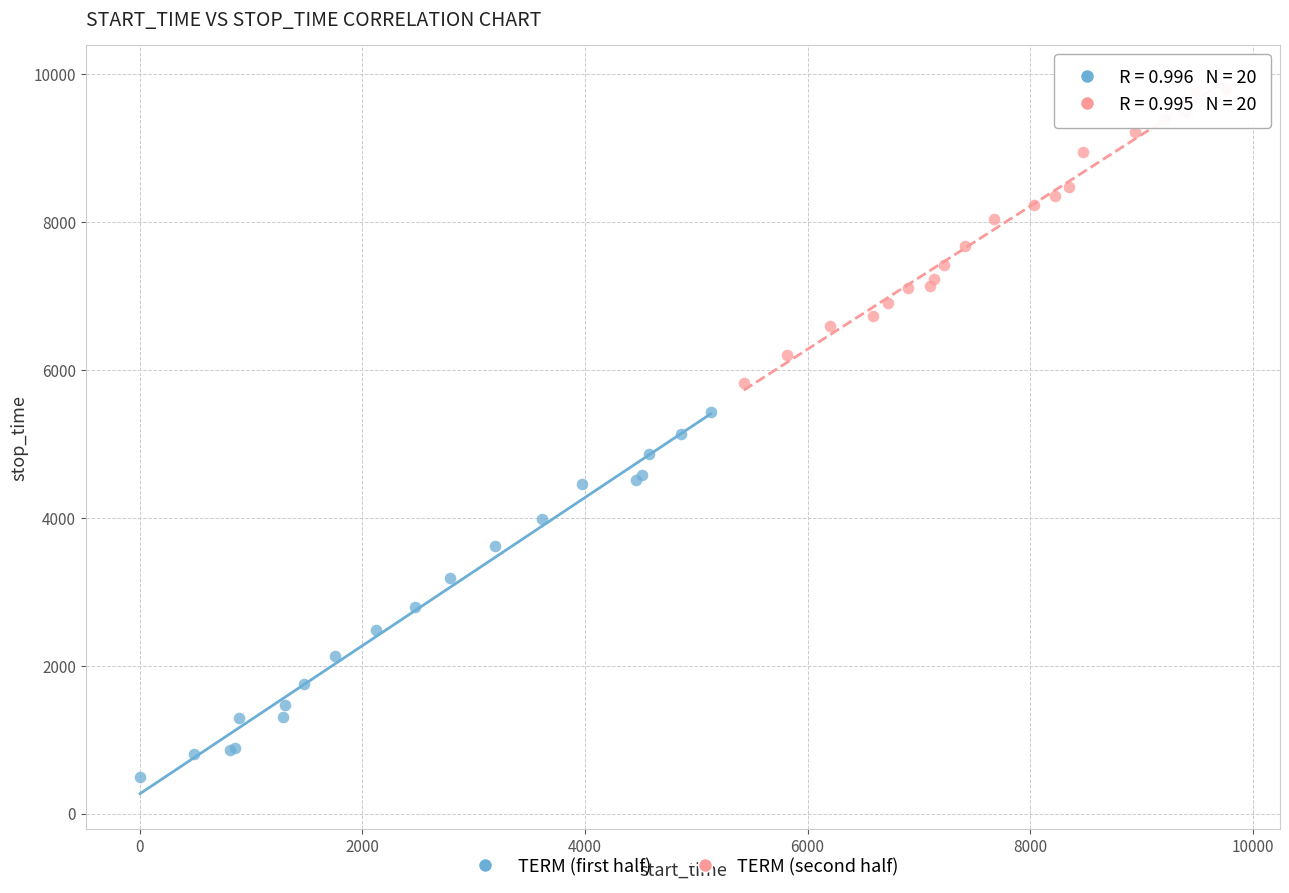

Which series reaches the minimum Y coordinate?

TERM (first half)